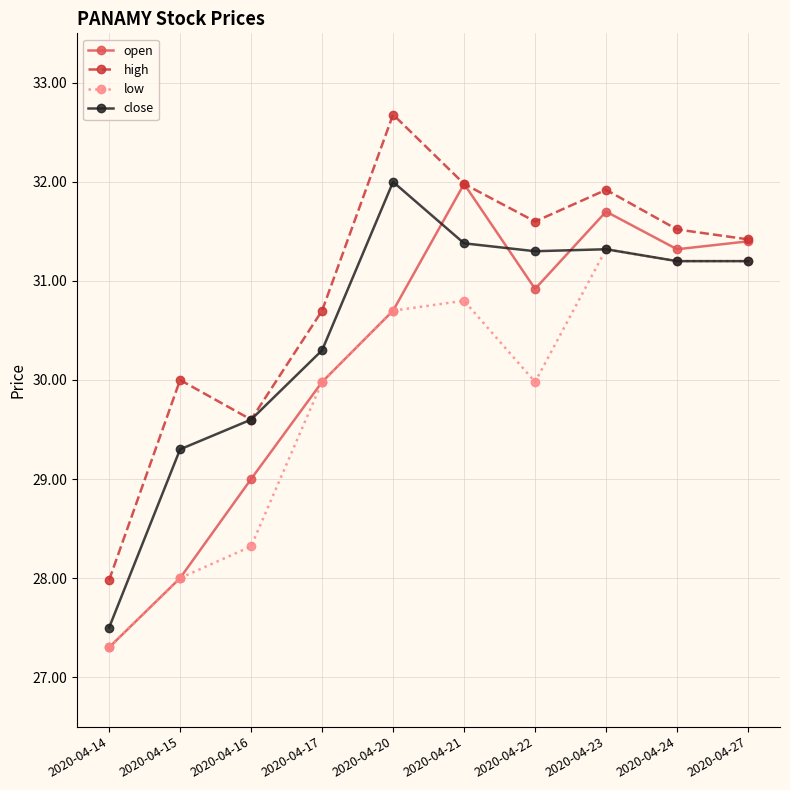

Reading right to left, extract all data points from this chart.

open: 31.4	31.3	31.7	30.9	32.0	30.7	30.0	29.0	28.0	27.3
high: 31.4	31.5	31.9	31.6	32.0	32.7	30.7	29.6	30.0	28.0
low: 31.2	31.2	31.3	30.0	30.8	30.7	30.0	28.3	28.0	27.3
close: 31.2	31.2	31.3	31.3	31.4	32.0	30.3	29.6	29.3	27.5